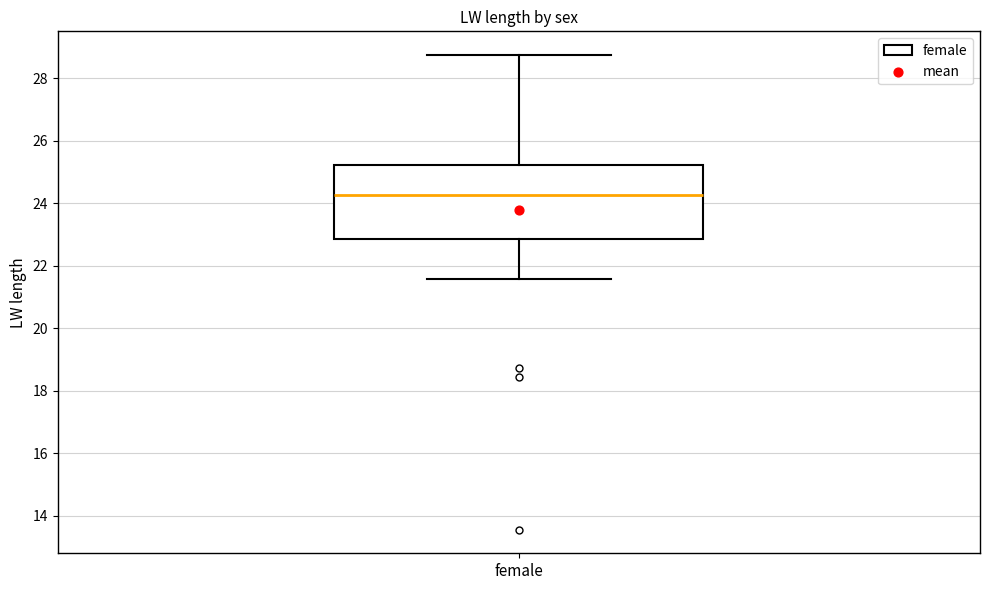

Transcribe this box plot: give where the median line is, the range the box spans, and where the two whiskers end, as read against the y-axis. The values are not printed on the chart, so give them approximately, as read against the axis.

median 24.2, box 22.8 to 25.2, whiskers 21.6 to 28.8